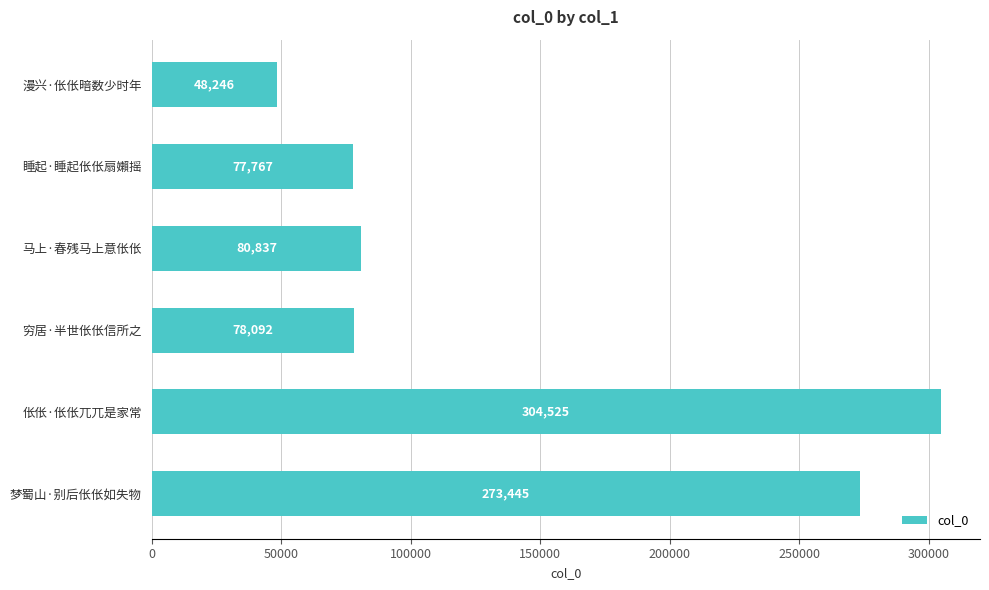

Rank the categories by value from lowest to highest.

漫兴·伥伥暗数少时年, 睡起·睡起伥伥扇嬾摇, 穷居·半世伥伥信所之, 马上·春残马上意伥伥, 梦蜀山·别后伥伥如失物, 伥伥·伥伥兀兀是家常